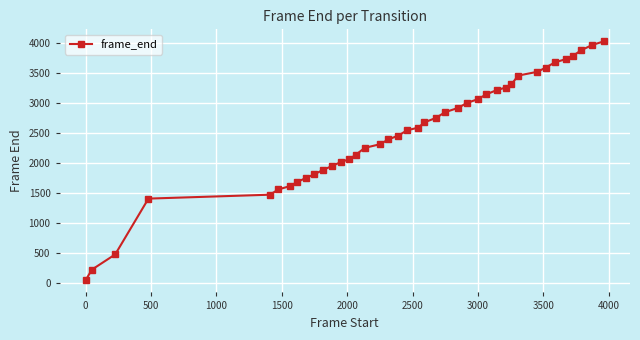

What is the greatest value displayed?

4024